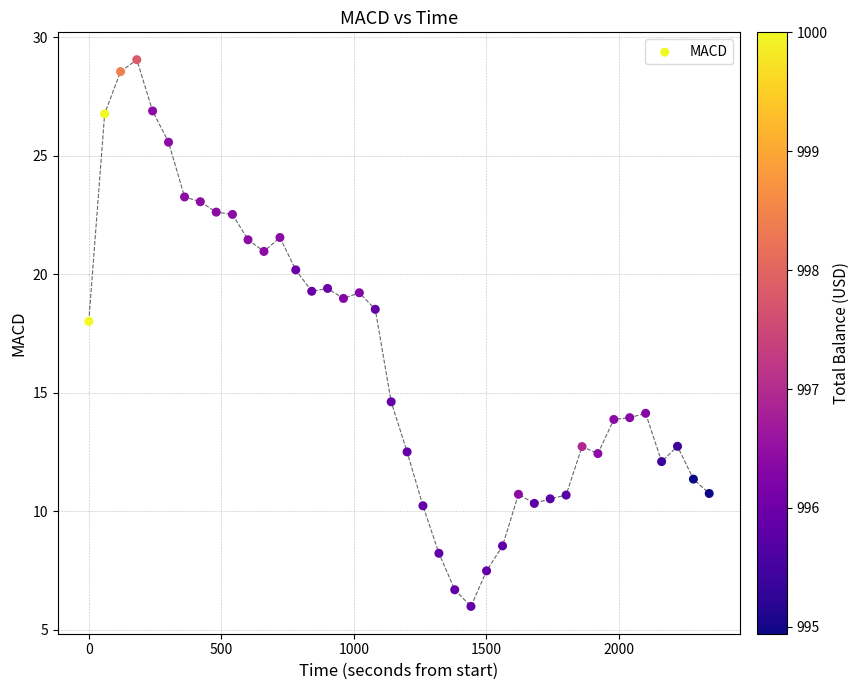

What Y value in the scatter plot is closest to 17?

18.0